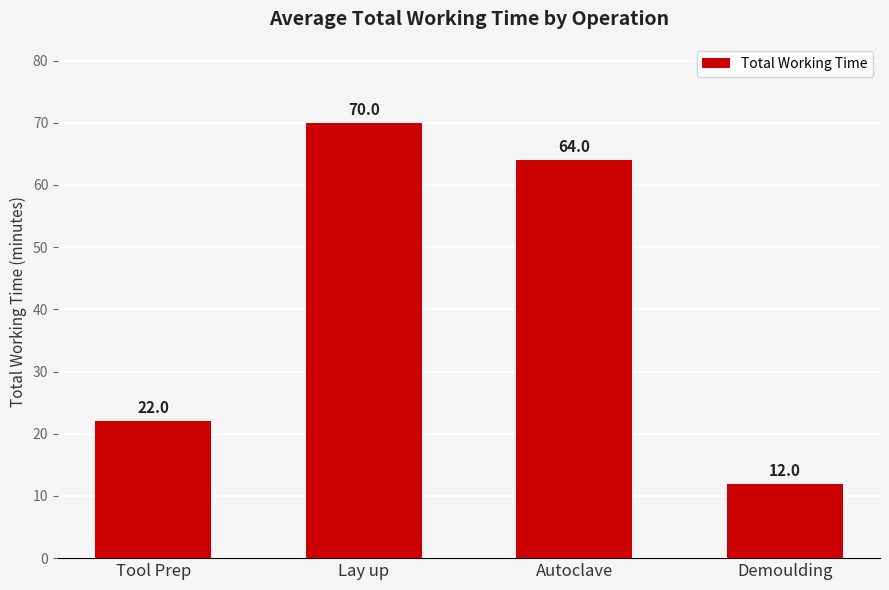

Approximately how many times larger is the value at Tool Prep compared to Lay up?

0.3